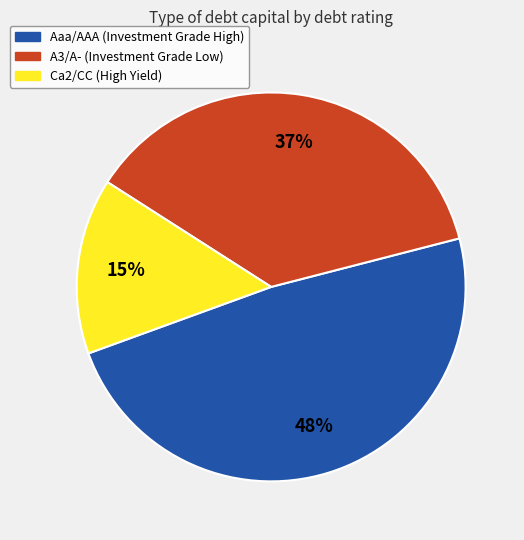

Is there a majority slice in this chart?

No